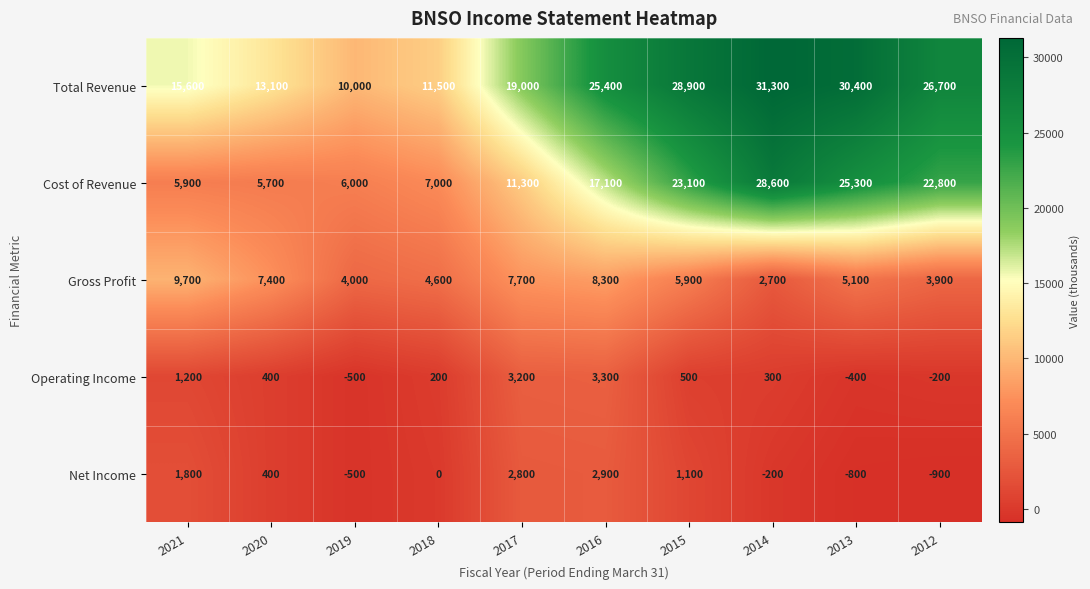

What is the total value across all series at 2013?

59600